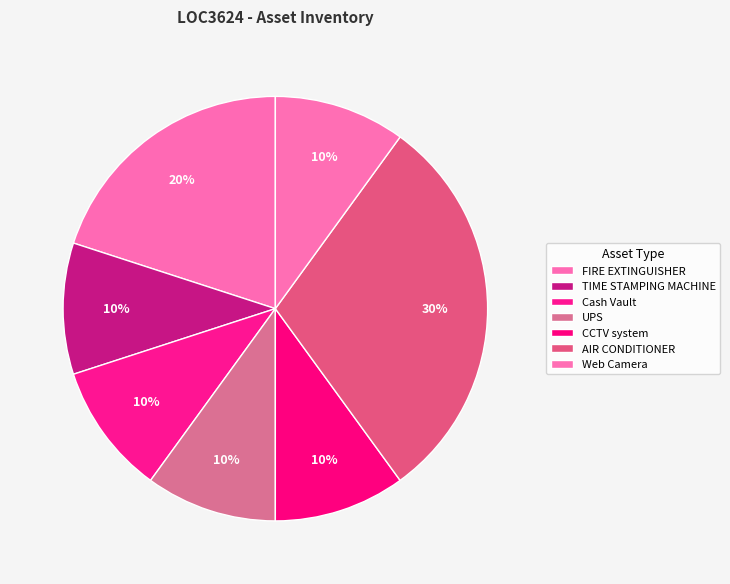

What percentage do AIR CONDITIONER and Cash Vault together represent?

40.0%